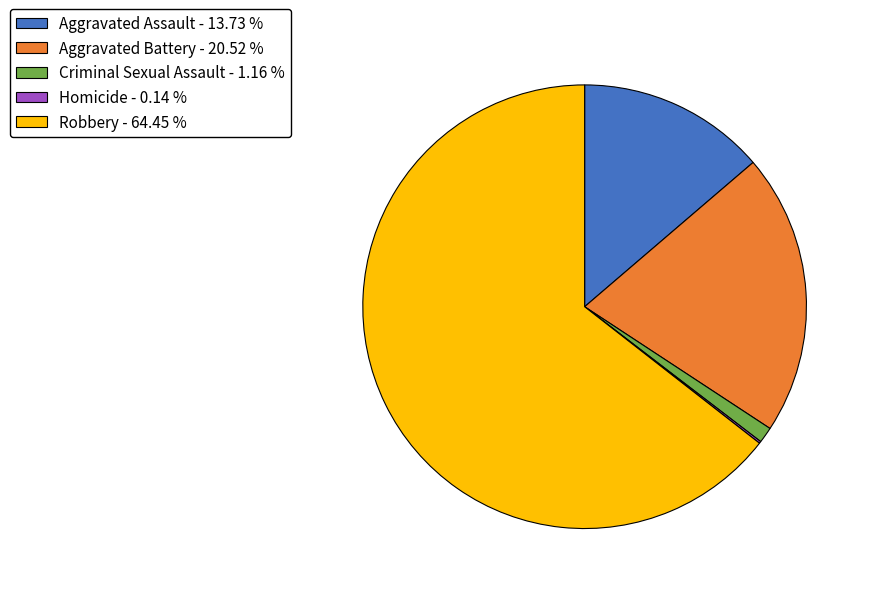

Is the sum of Criminal Sexual Assault - 1.16 % and Aggravated Battery - 20.52 % greater than half?

No